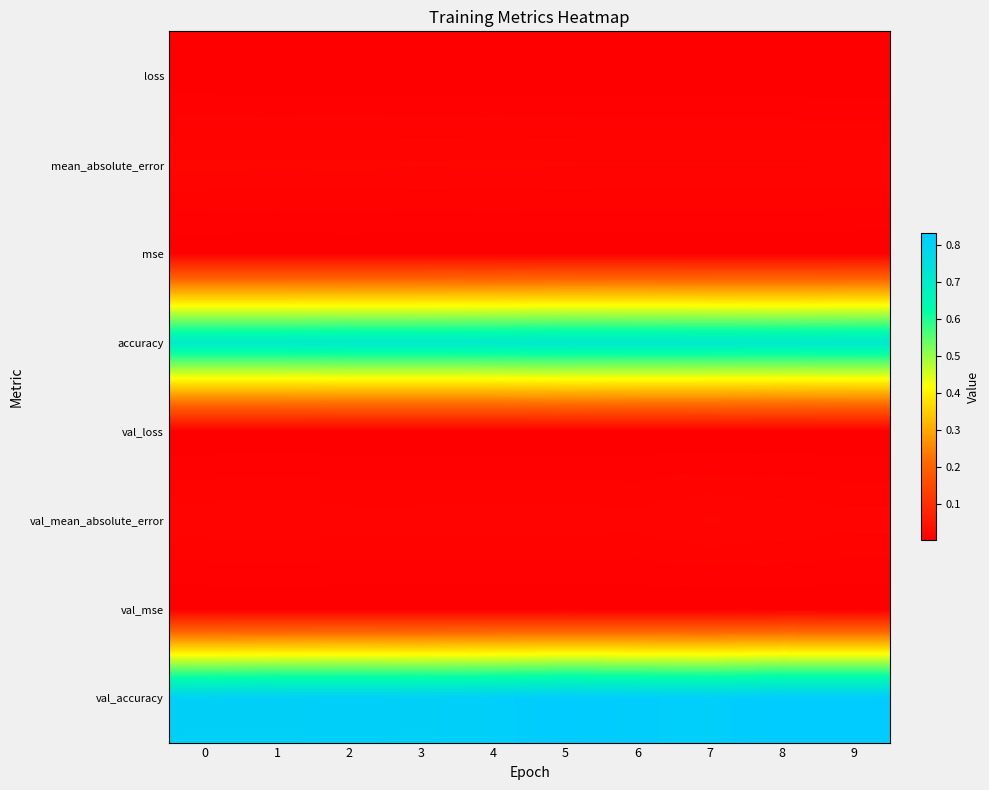

Rank the series at 3 from lowest to highest value.

val_mse, val_loss, mse, loss, val_mean_absolute_error, mean_absolute_error, accuracy, val_accuracy